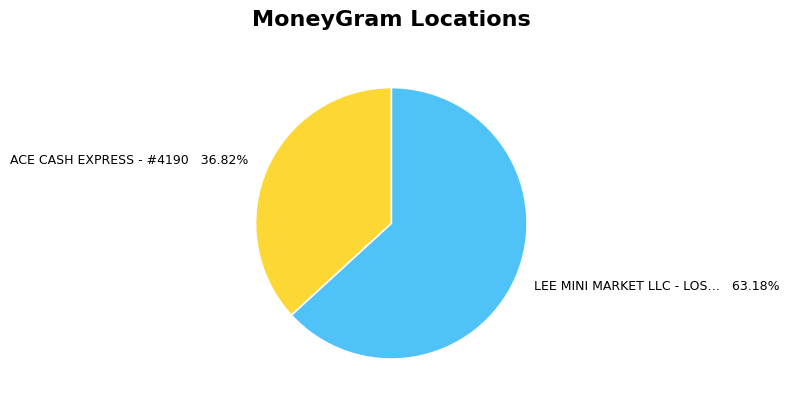

Does any single category account for the majority?

Yes